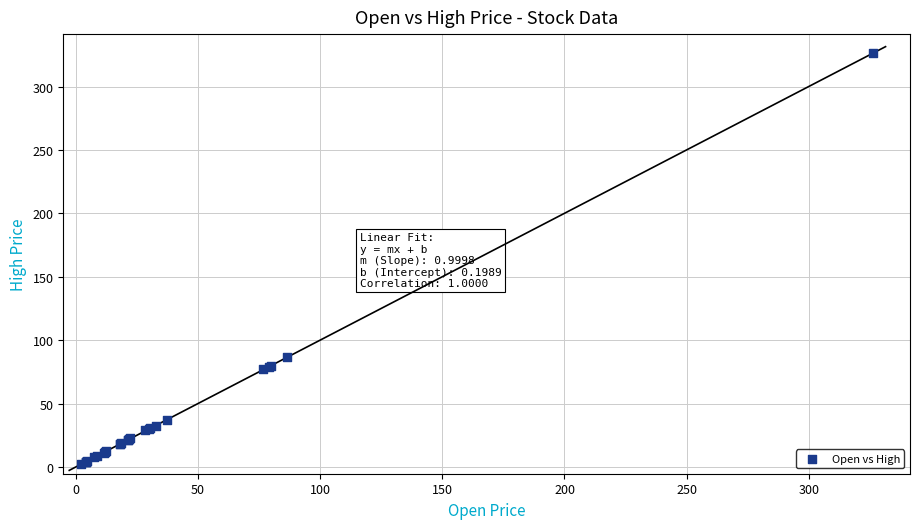

What Y value in the scatter plot is closest to 164?

86.6